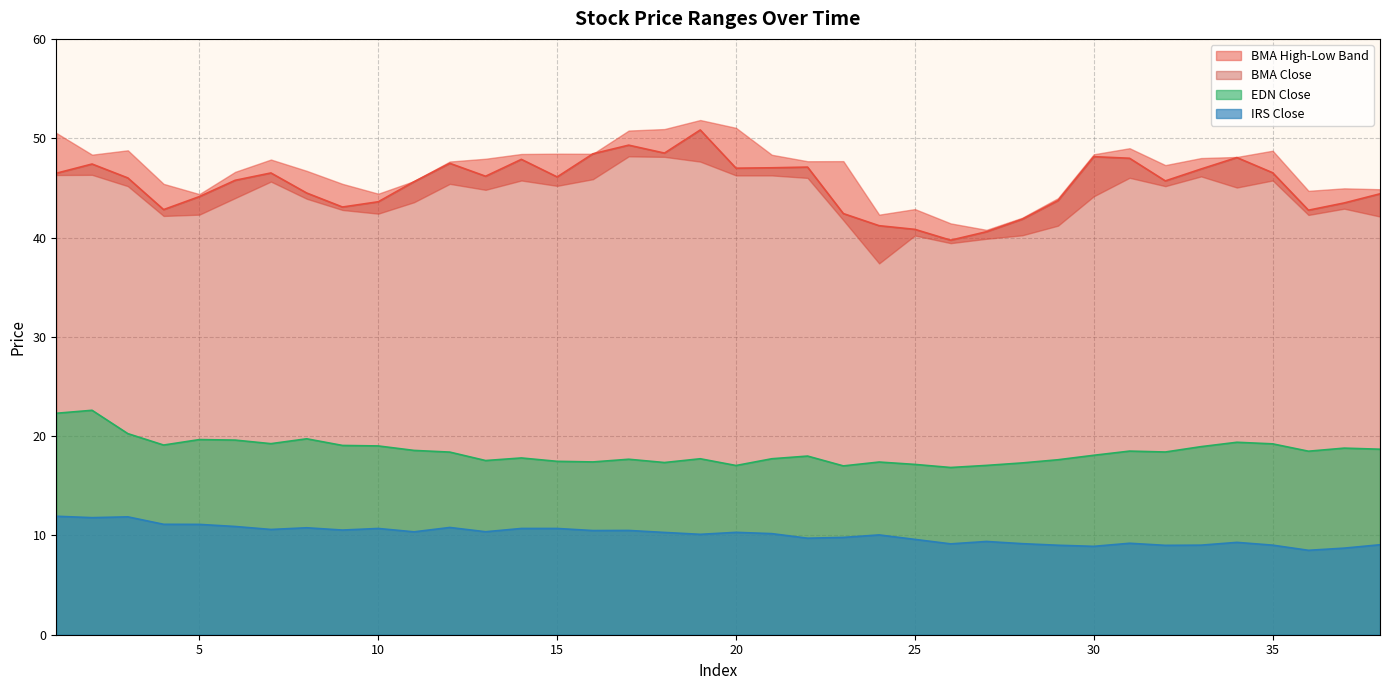

Is it true that EDN Close equals 17.5 at 15?

True